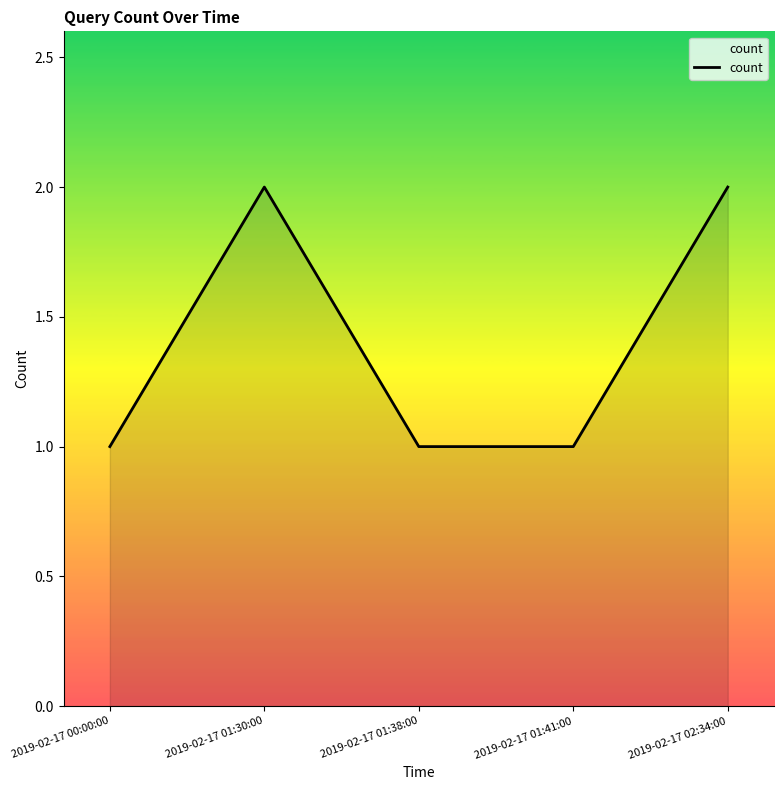

The chart shows a value of 3 at 2019-02-17 02:34:00. True or false?

False